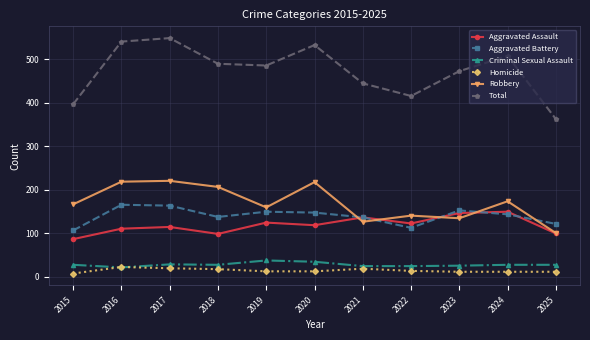

How many data points does each series have?

11